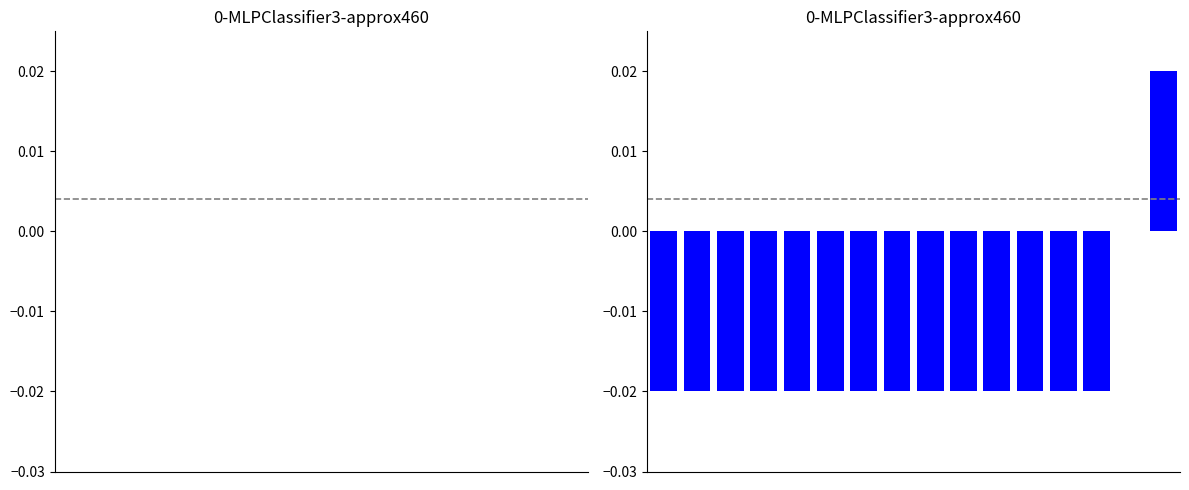

What is the sum of all values?

-0.3